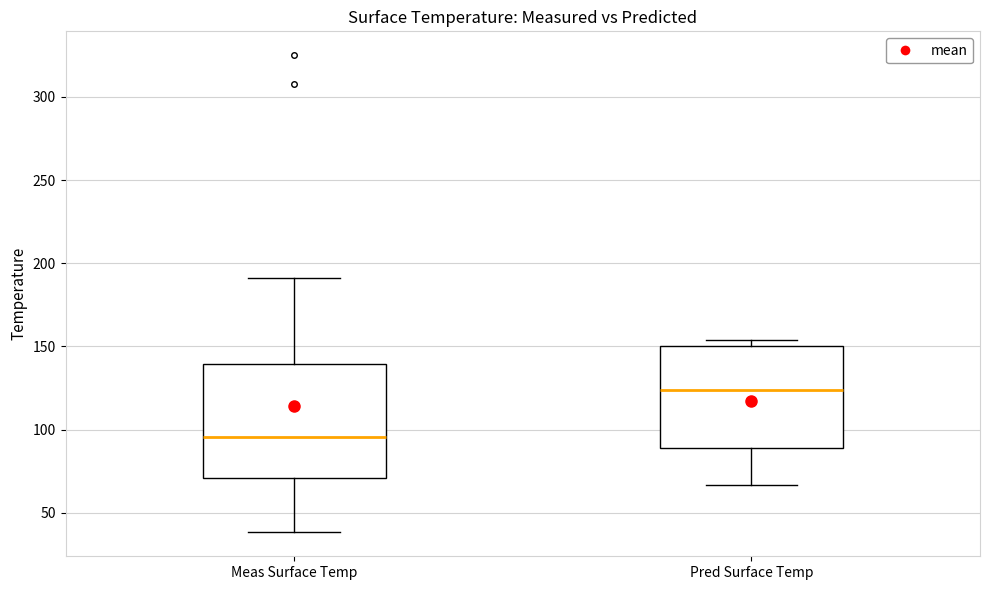

Reading left to right, transcribe this box plot: for each box, give where its median line is, the range the box spans, and where its two whiskers end, as read against the y-axis. The values are not printed on the chart, so give them approximately, as read against the axis.

Meas Surface Temp: median 95, box 70 to 140, whiskers 40 to 190
Pred Surface Temp: median 125, box 90 to 150, whiskers 65 to 155